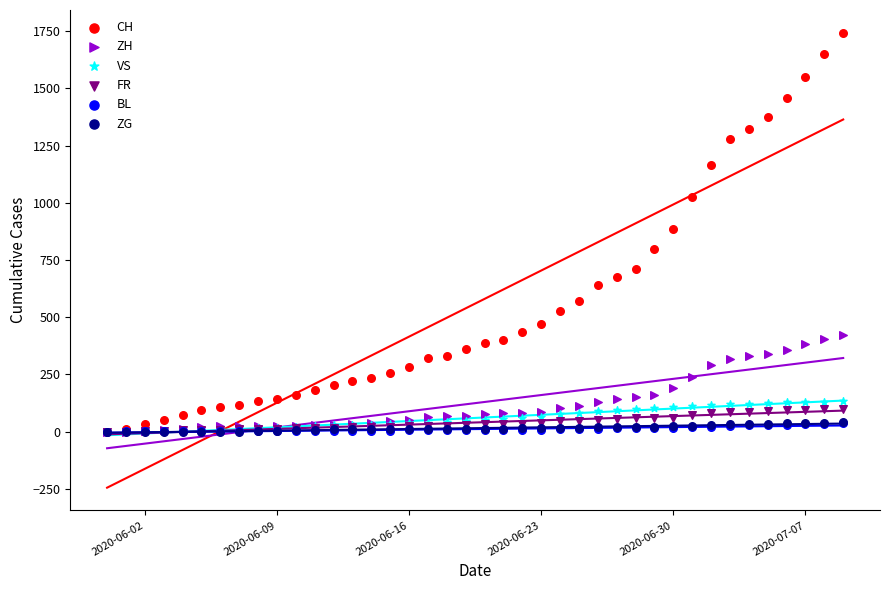

What are all the series names shown in the legend?

CH, ZH, VS, FR, BL, ZG